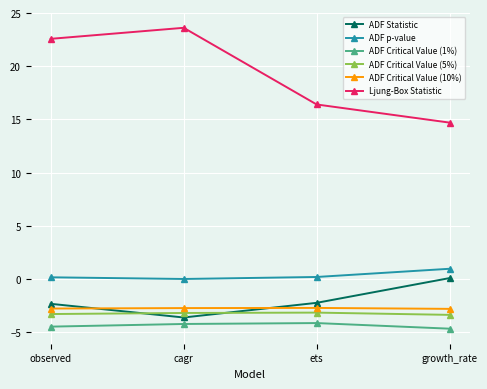

What position from the right is growth_rate?

1